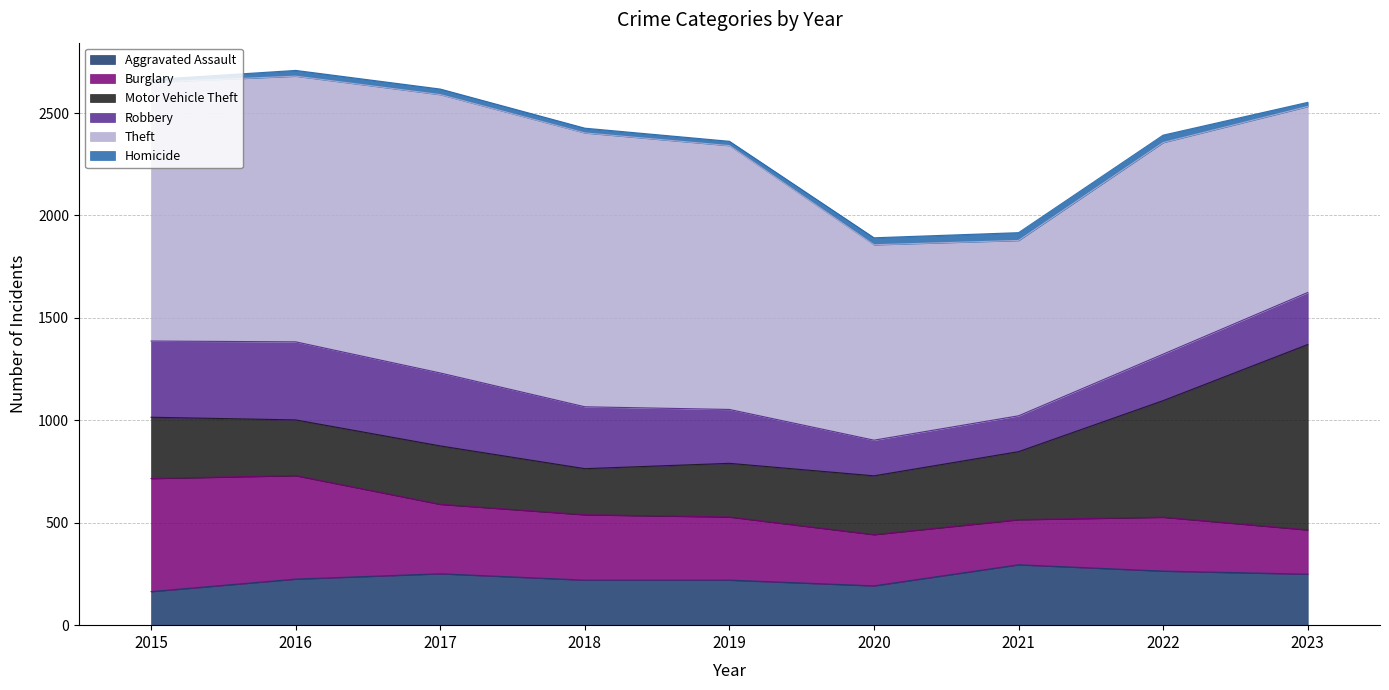

In Robbery, how many points are lower than both neighbors (excluding endpoints)?

1